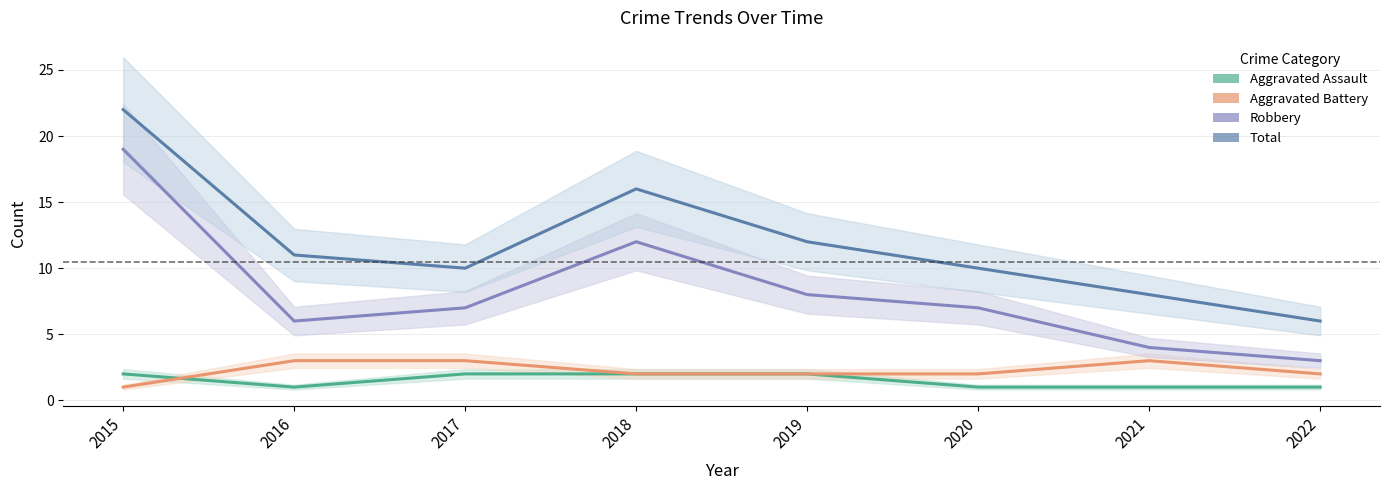

True or false: Total has a value of 15 at 2017.

False